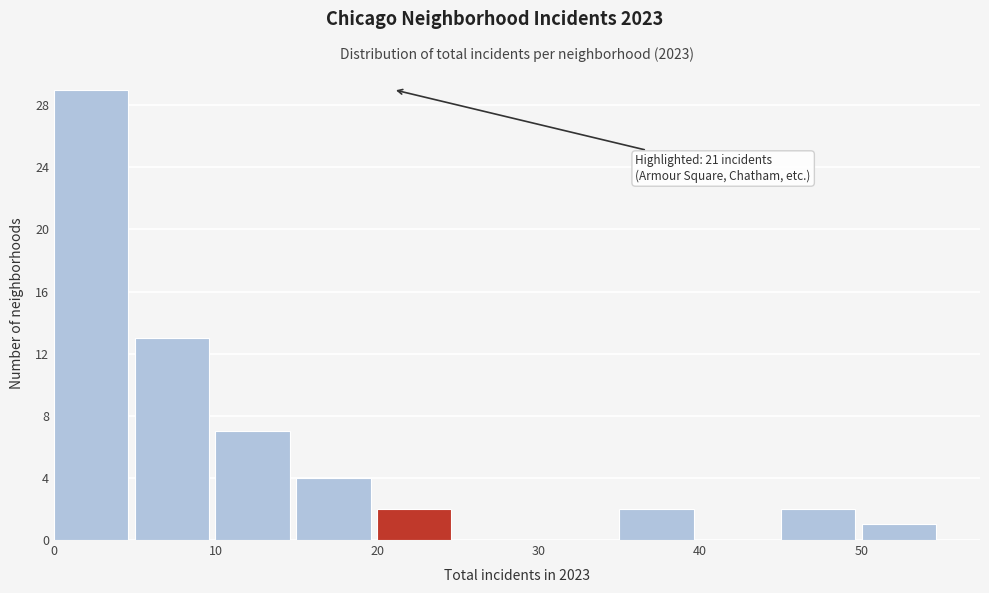

Which range on the x-axis has the tallest bar?

0 to 5